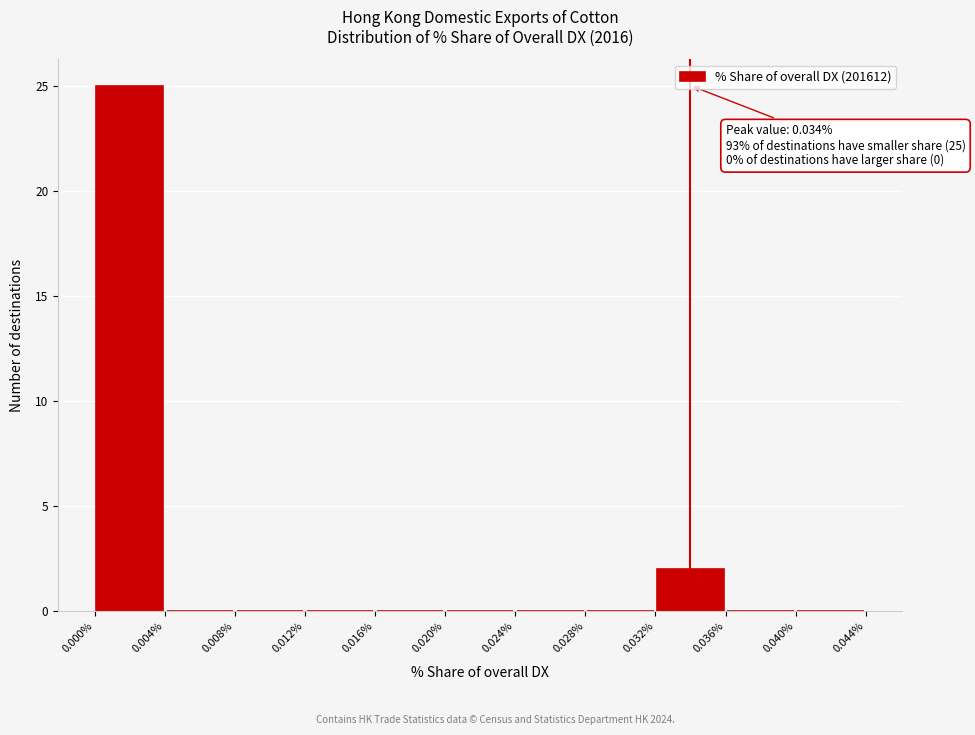

Which range on the x-axis has the tallest bar?

0.000% to 0.004%